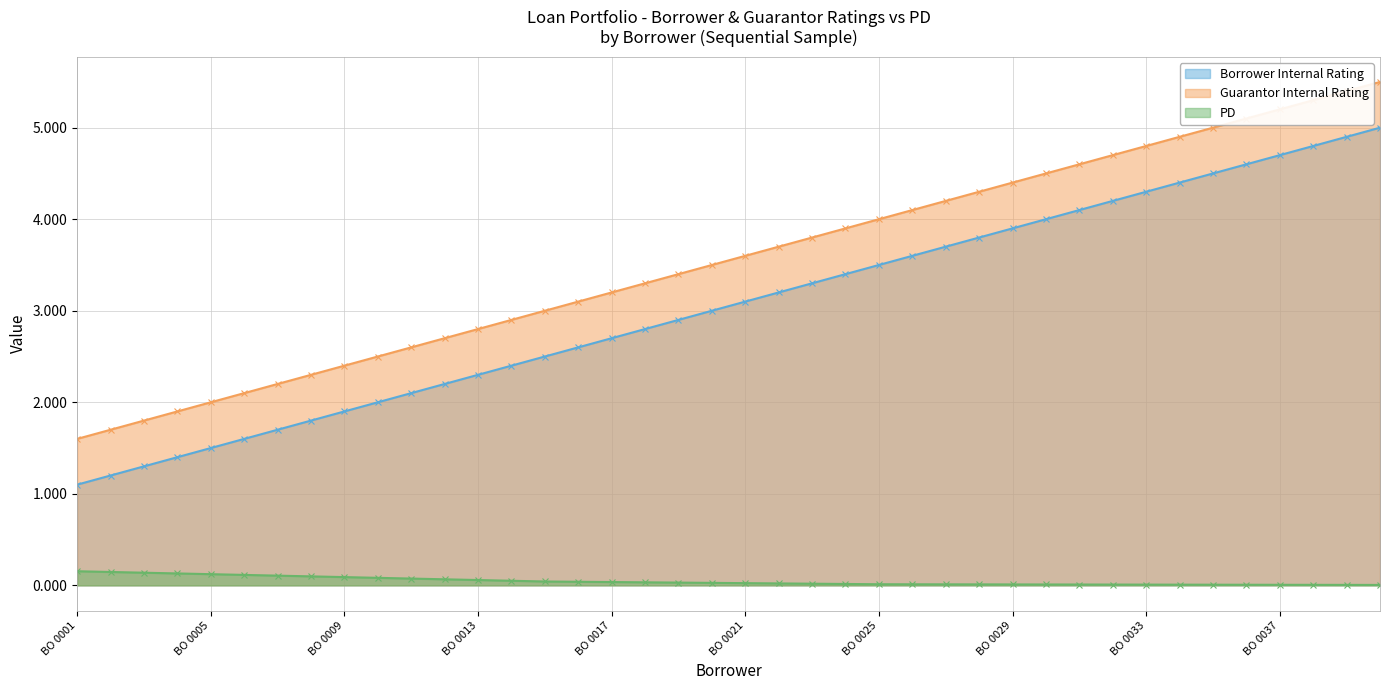

Reading right to left, what are all the values shown in this chart?

Borrower Internal Rating: BO 0040=5.0	BO 0039=4.9	BO 0038=4.8	BO 0037=4.7	BO 0036=4.6	BO 0035=4.5	BO 0034=4.4	BO 0033=4.3	BO 0032=4.2	BO 0031=4.1	BO 0030=4.0	BO 0029=3.9	BO 0028=3.8	BO 0027=3.7	BO 0026=3.6	BO 0025=3.5	BO 0024=3.4	BO 0023=3.3	BO 0022=3.2	BO 0021=3.1	BO 0020=3.0	BO 0019=2.9	BO 0018=2.8	BO 0017=2.7	BO 0016=2.6	BO 0015=2.5	BO 0014=2.4	BO 0013=2.3	BO 0012=2.2	BO 0011=2.1	BO 0010=2.0	BO 0009=1.9	BO 0008=1.8	BO 0007=1.7	BO 0006=1.6	BO 0005=1.5	BO 0004=1.4	BO 0003=1.3	BO 0002=1.2	BO 0001=1.1
Guarantor Internal Rating: BO 0040=5.5	BO 0039=5.4	BO 0038=5.3	BO 0037=5.2	BO 0036=5.1	BO 0035=5.0	BO 0034=4.9	BO 0033=4.8	BO 0032=4.7	BO 0031=4.6	BO 0030=4.5	BO 0029=4.4	BO 0028=4.3	BO 0027=4.2	BO 0026=4.1	BO 0025=4.0	BO 0024=3.9	BO 0023=3.8	BO 0022=3.7	BO 0021=3.6	BO 0020=3.5	BO 0019=3.4	BO 0018=3.3	BO 0017=3.2	BO 0016=3.1	BO 0015=3.0	BO 0014=2.9	BO 0013=2.8	BO 0012=2.7	BO 0011=2.6	BO 0010=2.5	BO 0009=2.4	BO 0008=2.3	BO 0007=2.2	BO 0006=2.1	BO 0005=2.0	BO 0004=1.9	BO 0003=1.8	BO 0002=1.7	BO 0001=1.6
PD: BO 0040=0.0	BO 0039=0.0	BO 0038=0.0	BO 0037=0.0	BO 0036=0.0	BO 0035=0.0	BO 0034=0.0	BO 0033=0.0	BO 0032=0.0	BO 0031=0.0	BO 0030=0.0	BO 0029=0.0	BO 0028=0.0	BO 0027=0.0	BO 0026=0.0	BO 0025=0.0	BO 0024=0.0	BO 0023=0.0	BO 0022=0.0	BO 0021=0.0	BO 0020=0.0	BO 0019=0.0	BO 0018=0.0	BO 0017=0.0	BO 0016=0.0	BO 0015=0.0	BO 0014=0.1	BO 0013=0.1	BO 0012=0.1	BO 0011=0.1	BO 0010=0.1	BO 0009=0.1	BO 0008=0.1	BO 0007=0.1	BO 0006=0.1	BO 0005=0.1	BO 0004=0.1	BO 0003=0.1	BO 0002=0.1	BO 0001=0.2